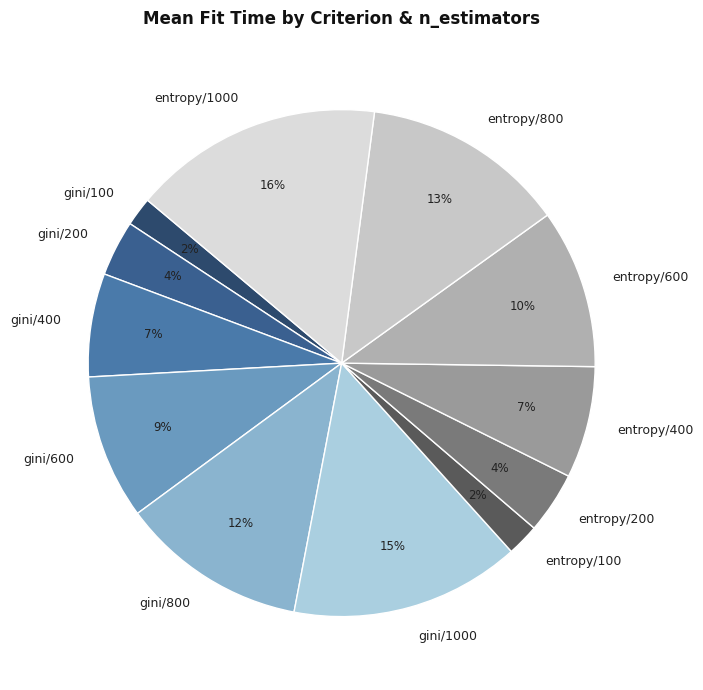

Count the number of slices in the pie.

12